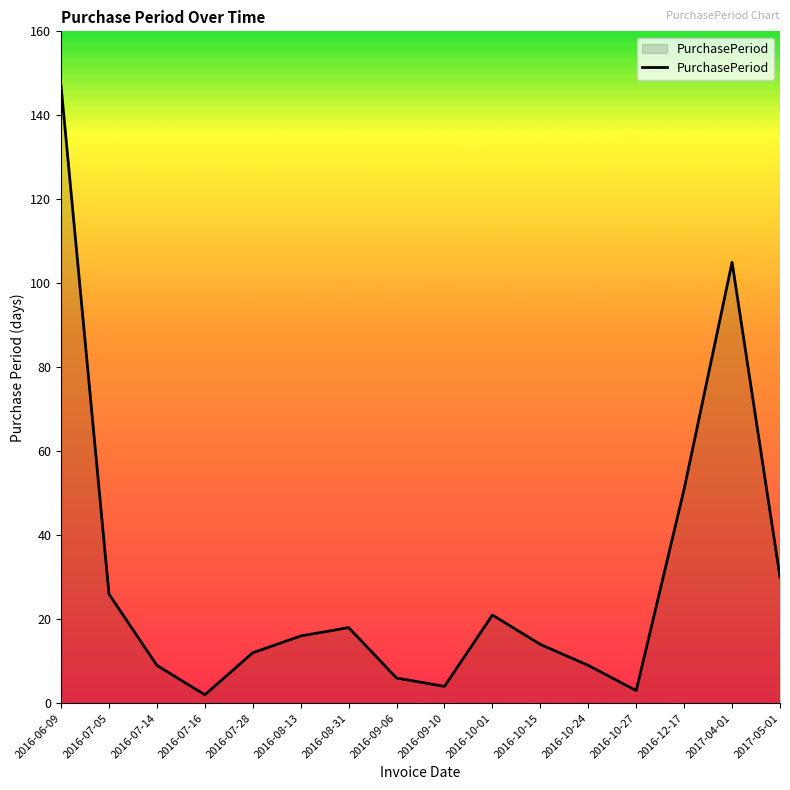

Reading right to left, what are all the values shown in this chart?

30	105	51	3	9	14	21	4	6	18	16	12	2	9	26	147